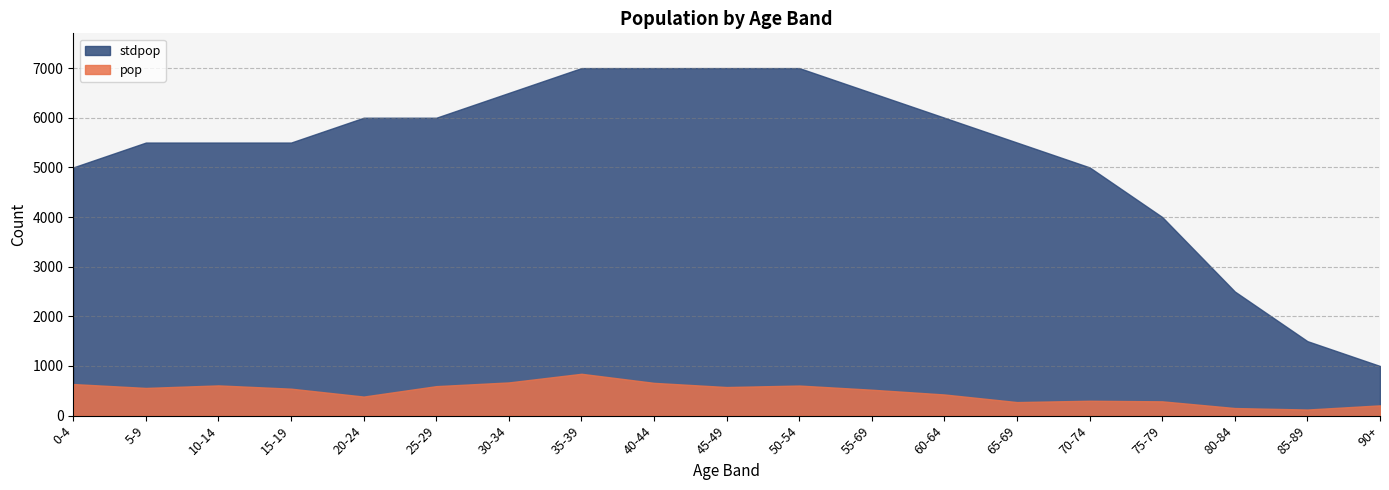

What is the minimum value for stdpop?

1000